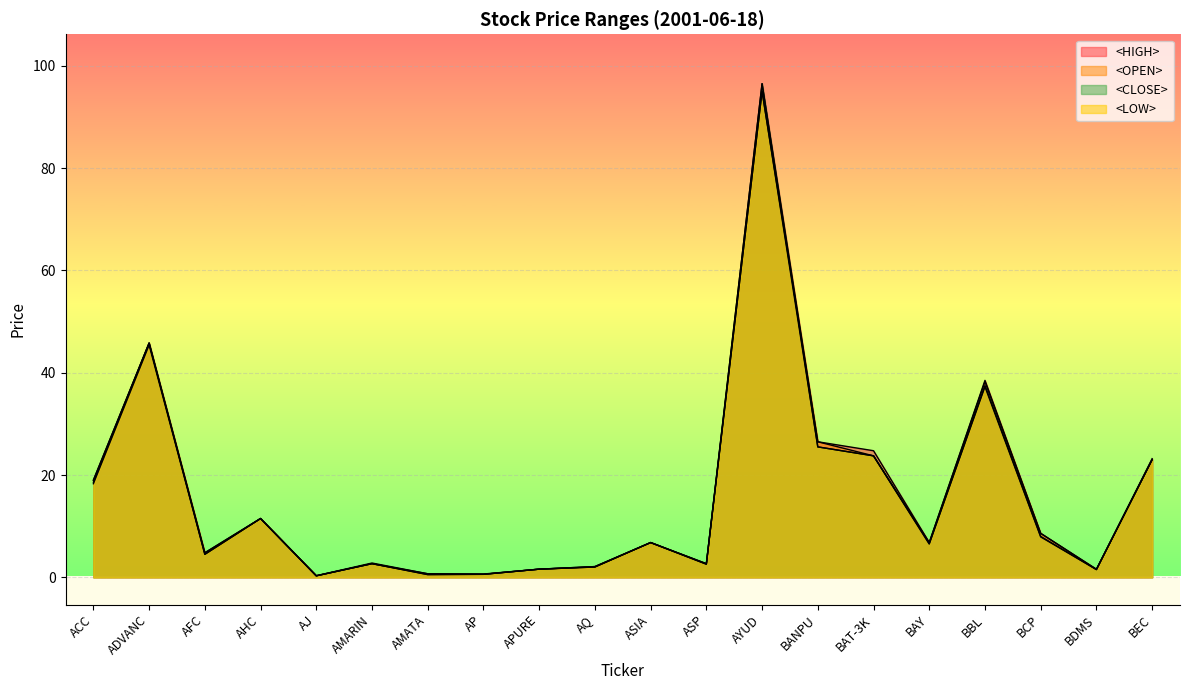

Count the number of categories in the chart.

20